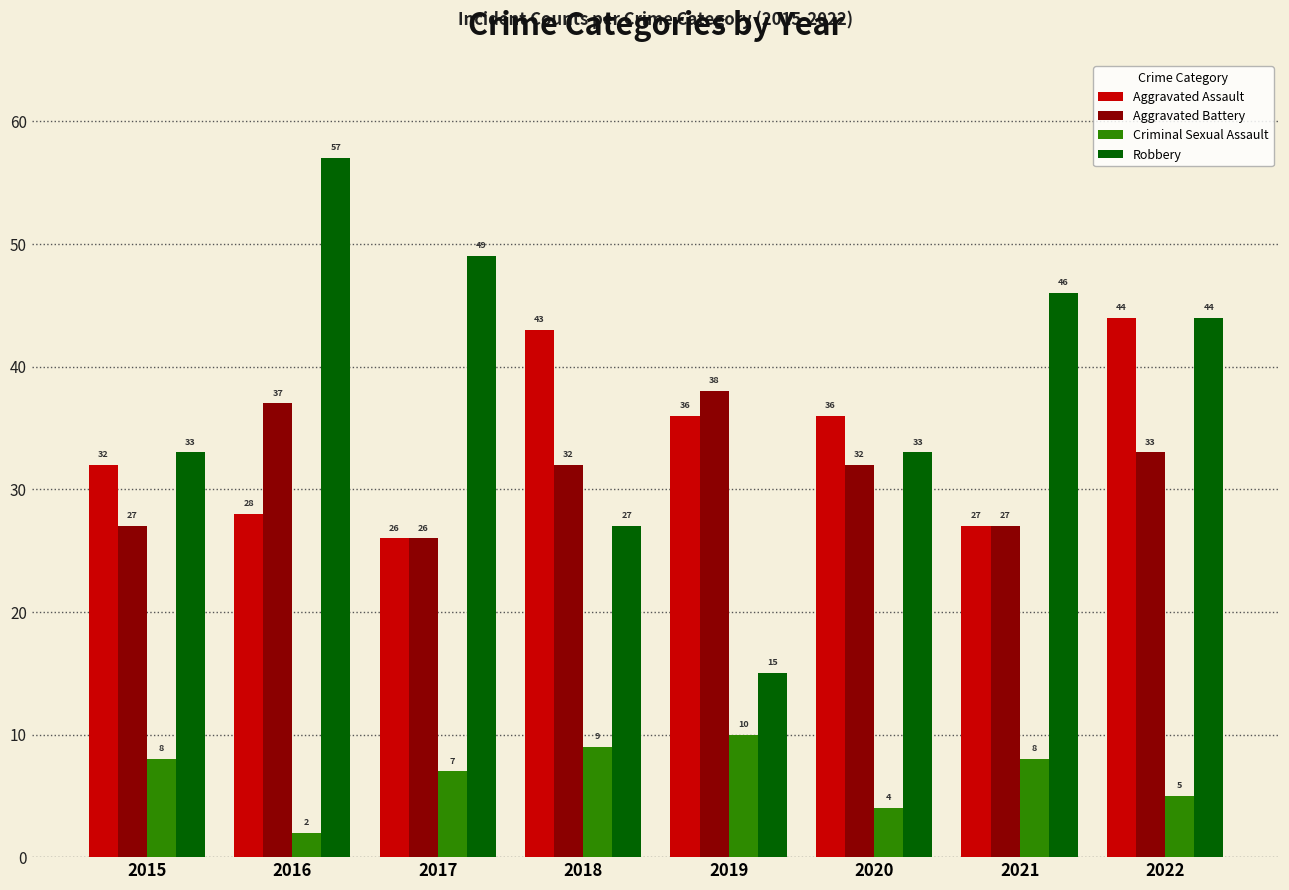

Where does the Aggravated Battery series first go above 32?

2016